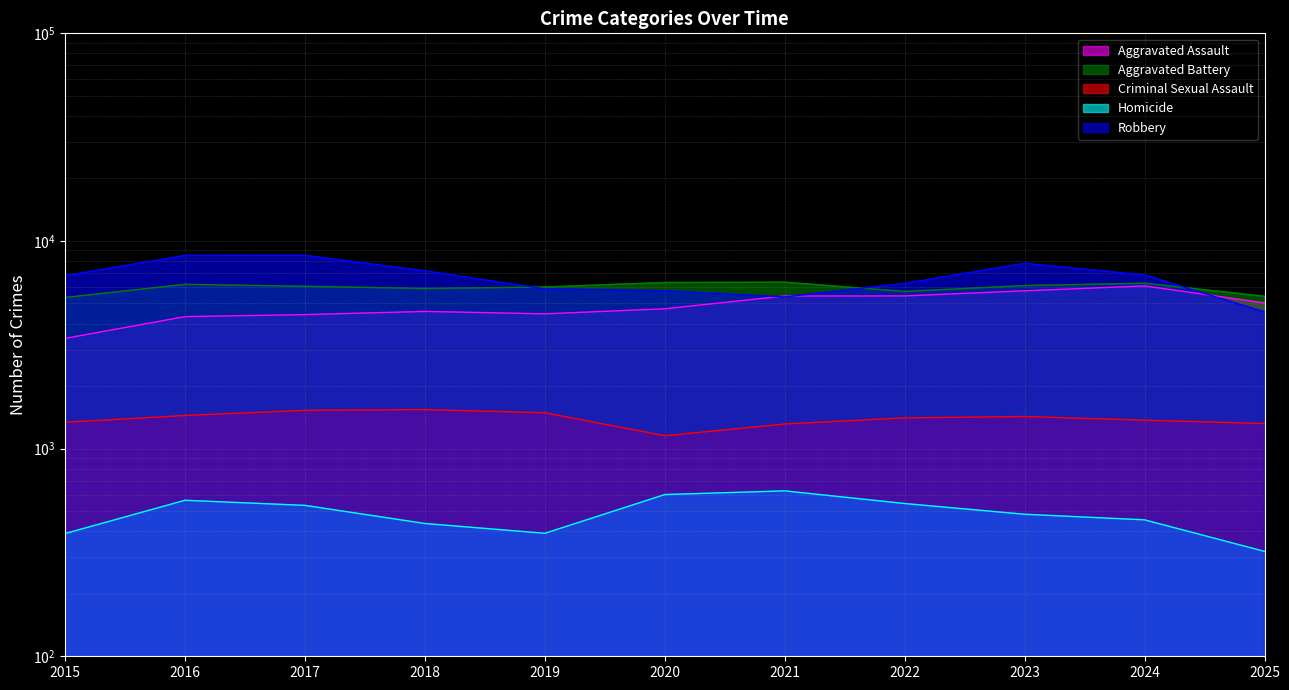

Which category has the highest value across all series?

2017